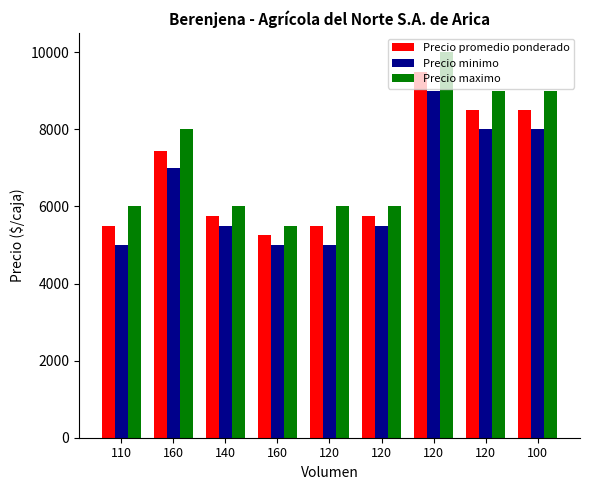

What is the label of the 1st bar from the left?

110